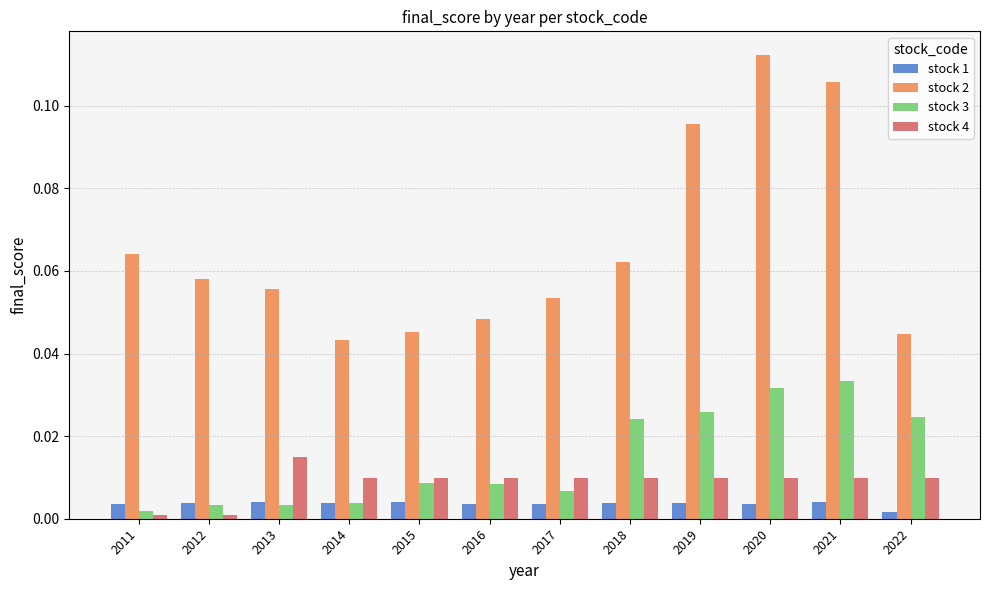

Is the value of stock 4 at 2019 greater than the value of stock 2 at 2015?

No